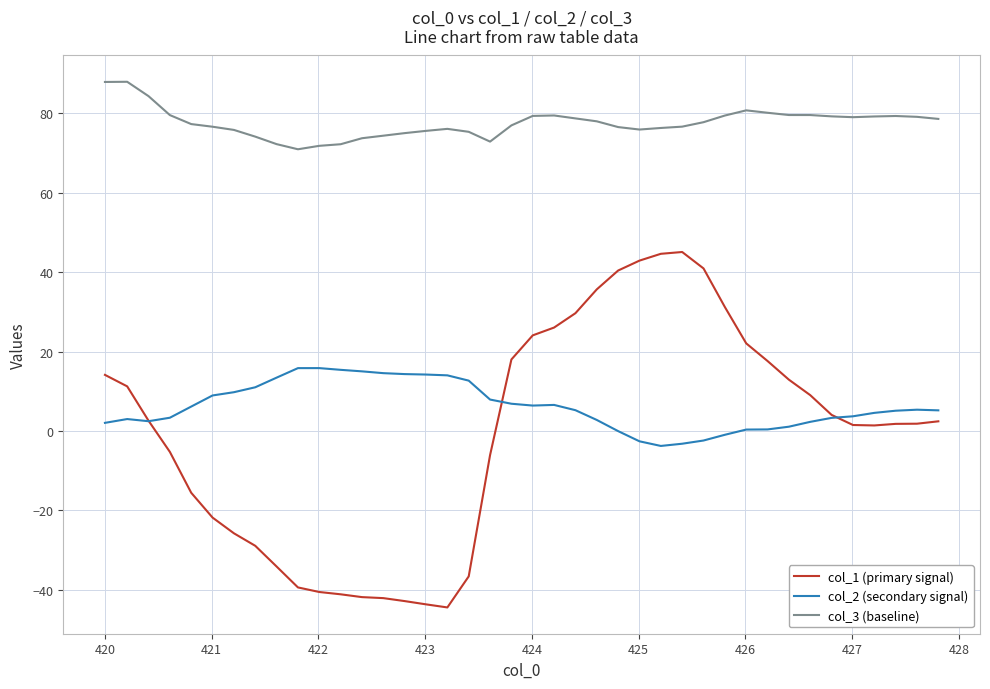

Which series has the widest spread of values?

col_1 (primary signal)